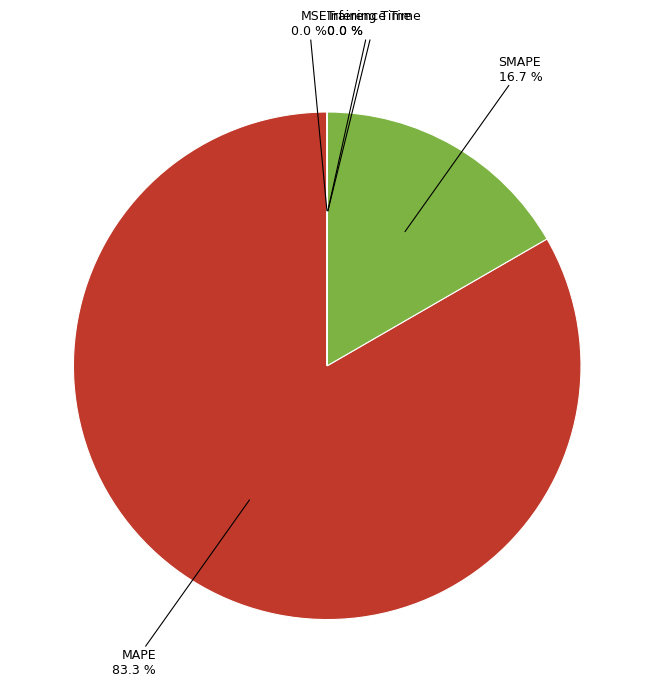

What is the ratio of the value at MAPE to the value at SMAPE?

5.0